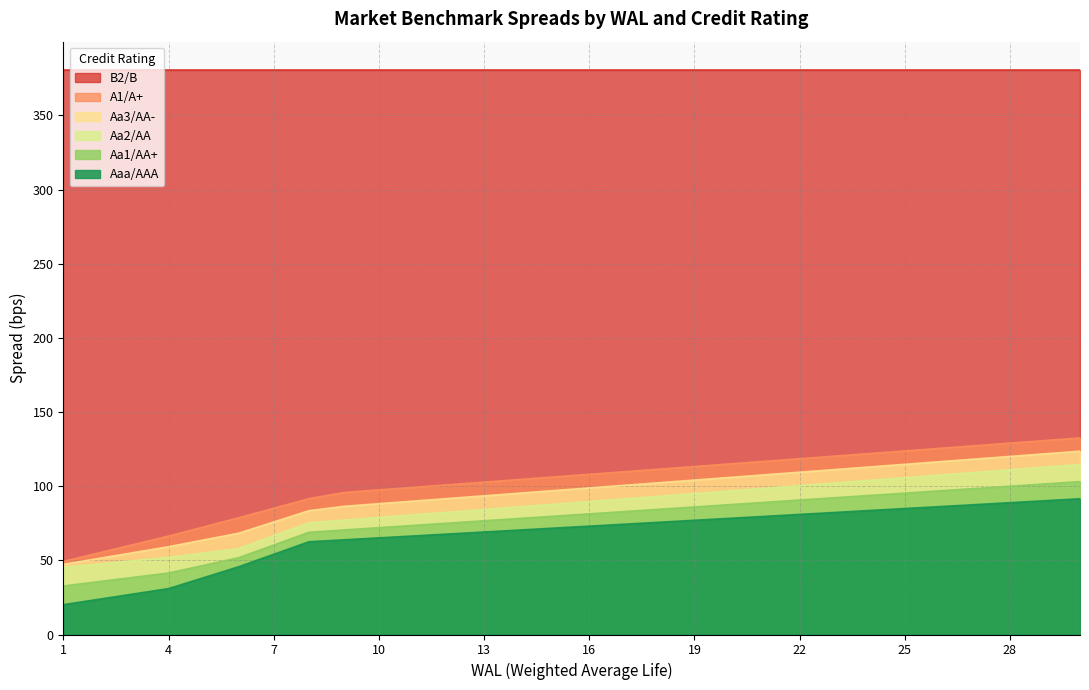

True or false: Aa1/AA+ and Aa2/AA cross at least once.

False